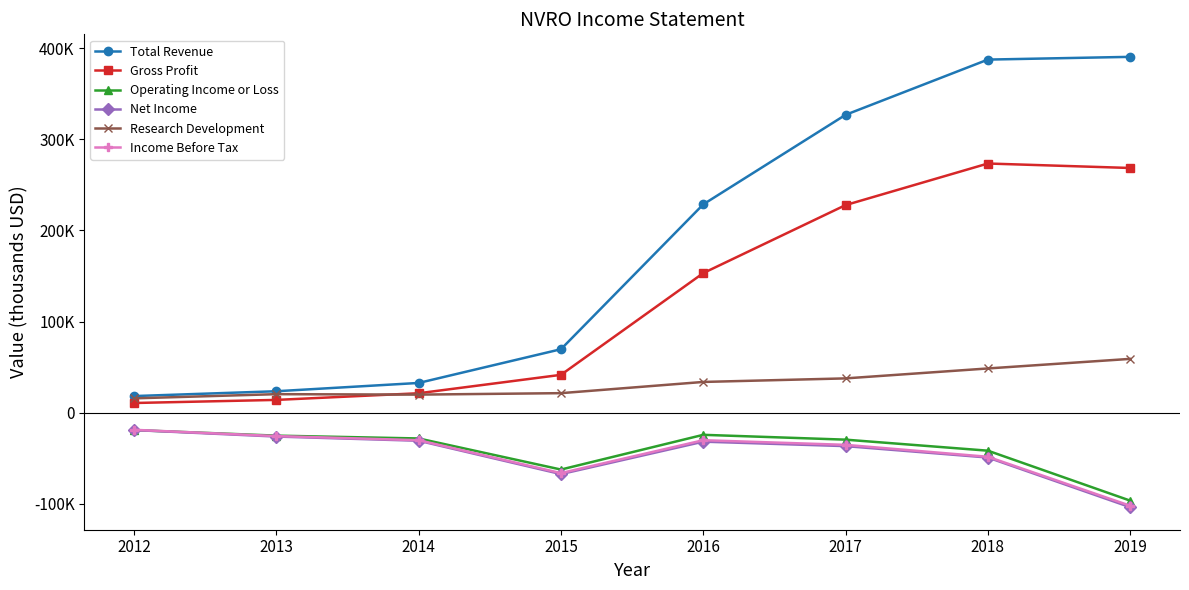

Does the chart display data point markers on the line(s)?

Yes